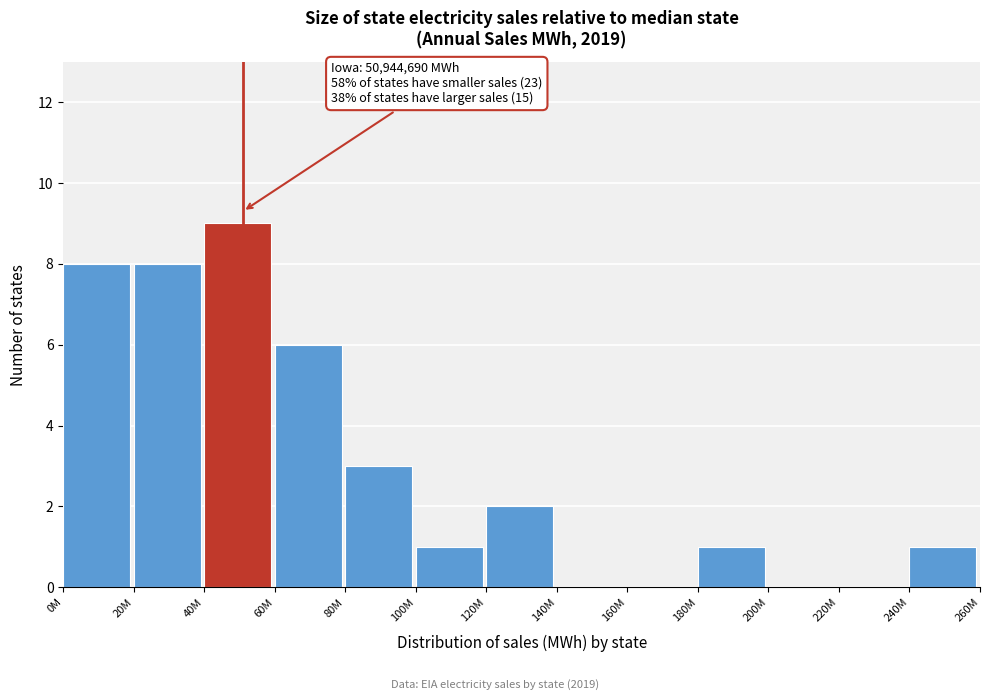

Reading left to right, extract all data points from this chart.

0M=8	20M=8	40M=9	60M=6	80M=3	100M=1	120M=2	140M=0	160M=0	180M=1	200M=0	220M=0	240M=1